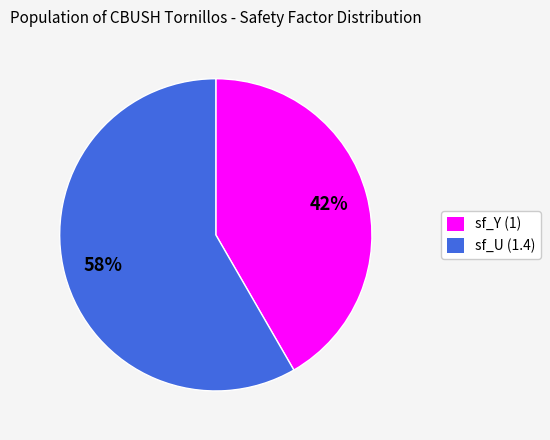

What percentage is the sf_Y (1) slice, to the nearest percent?

42%